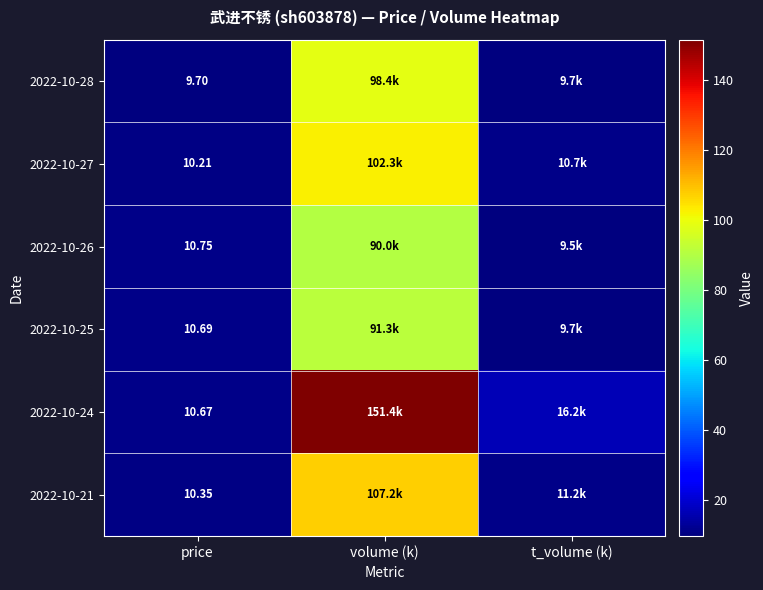

What is the sum of all 2022-10-26 values?

110.3